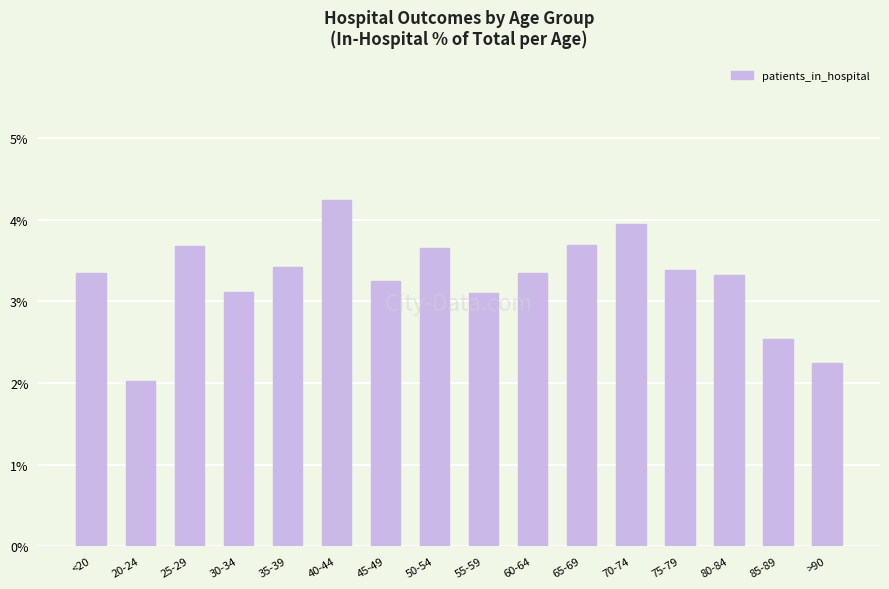

What is the difference between the values at 25-29 and <20?

0.3